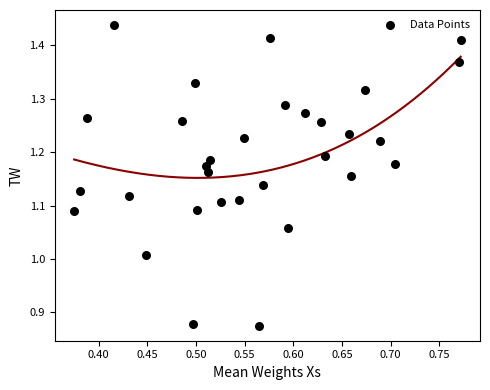

What is the range of Y values (max minus min)?

0.6